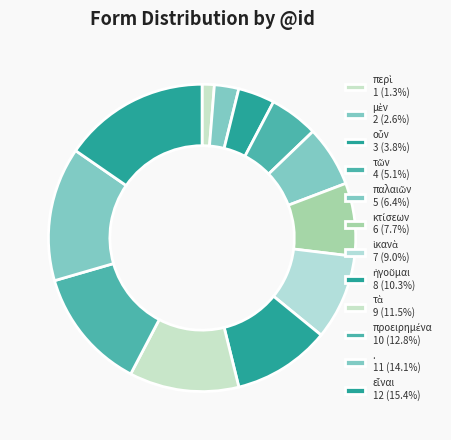

Is it true that περὶ is 8% of the pie?

False